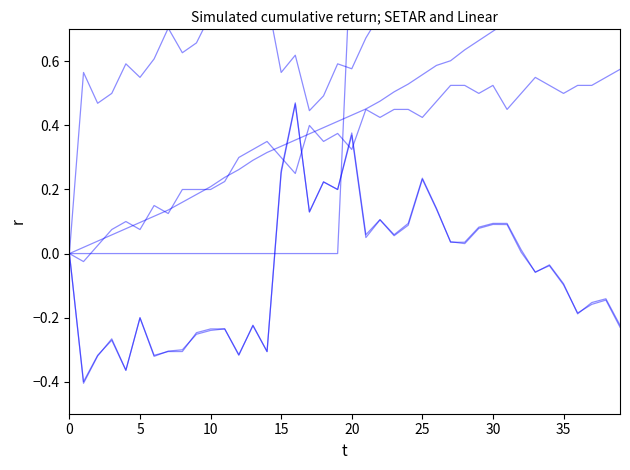

What is the difference between the highest and lowest values at 33?

1.1